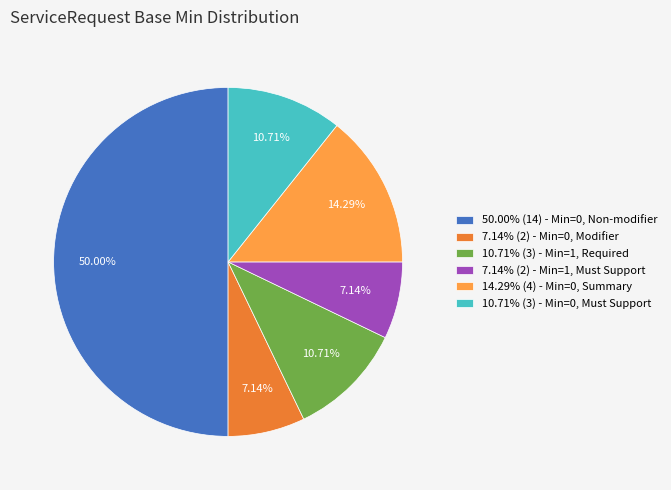

Do 10.71% (3) - Min=0, Must Support and 7.14% (2) - Min=0, Modifier together represent more than half of the pie?

No